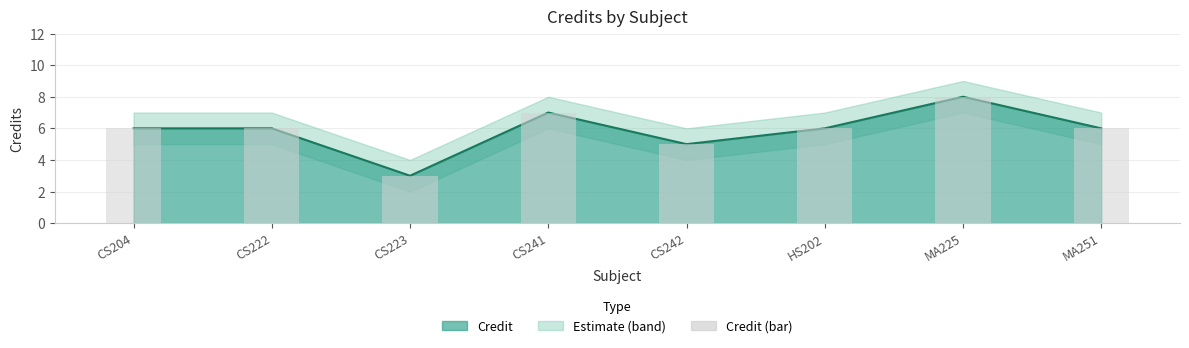

How many bars are there in total?

8